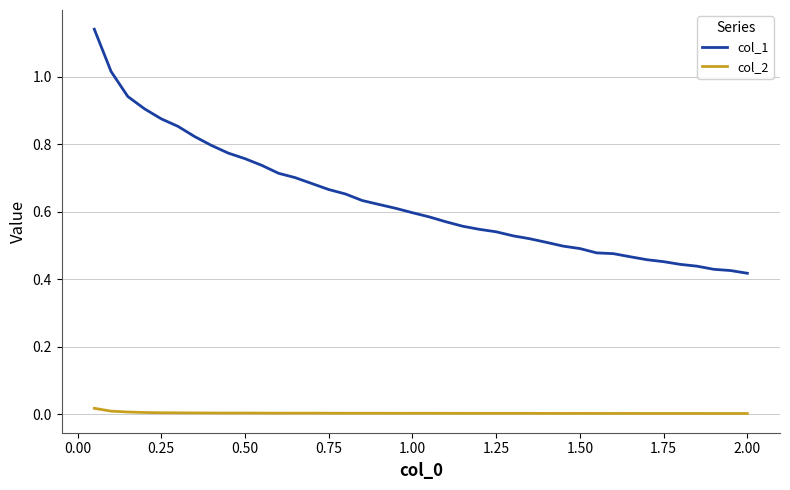

True or false: col_2 and col_1 cross at least once.

False